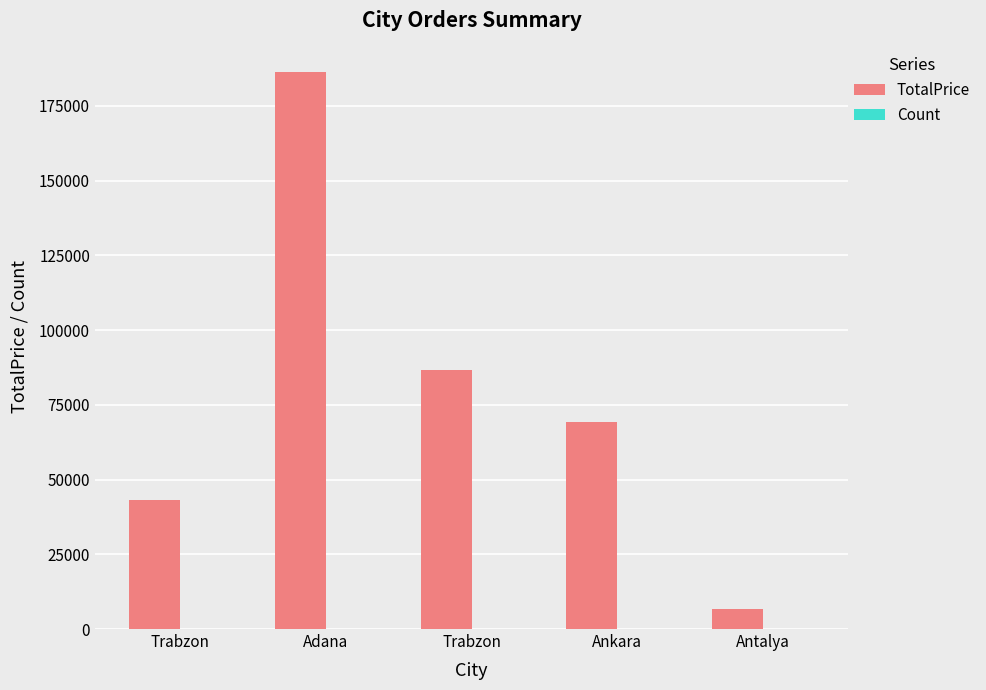

Which label corresponds to the smallest value in the chart?

Adana